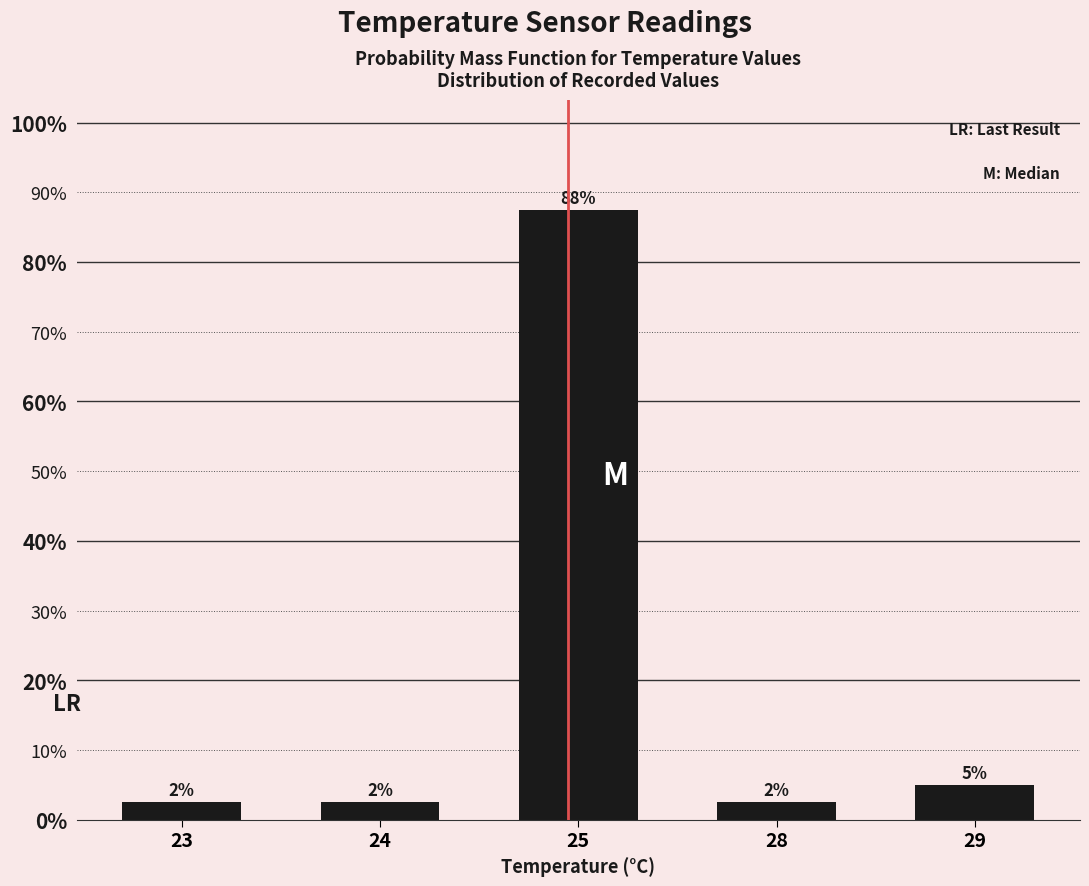

Reading right to left, list all the values displayed in this chart.

29=5.0	28=2.5	25=87.5	24=2.5	23=2.5